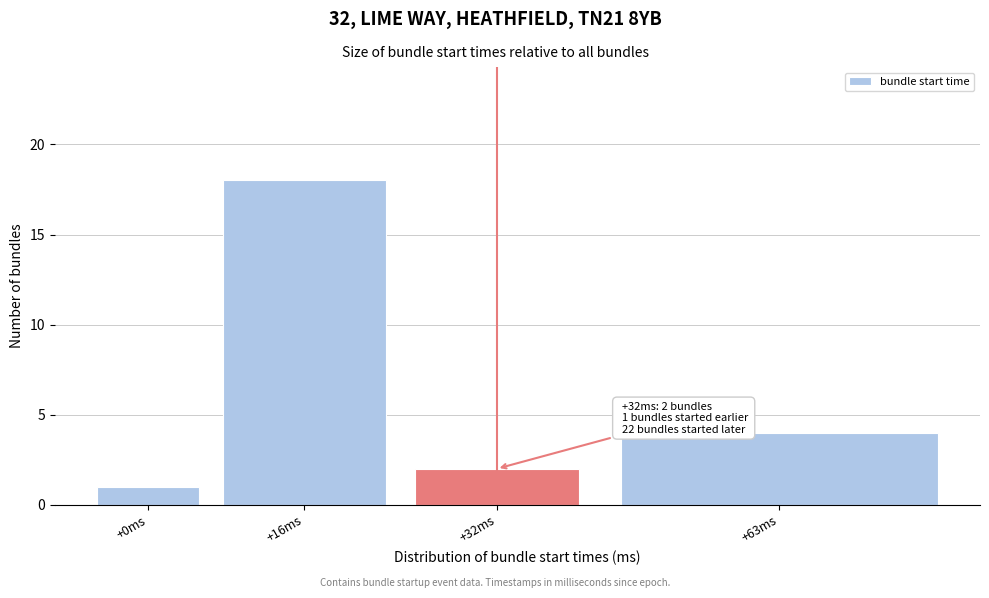

Reading left to right, what are all the values shown in this chart?

+0ms=1	+16ms=18	+32ms=2	+63ms=4